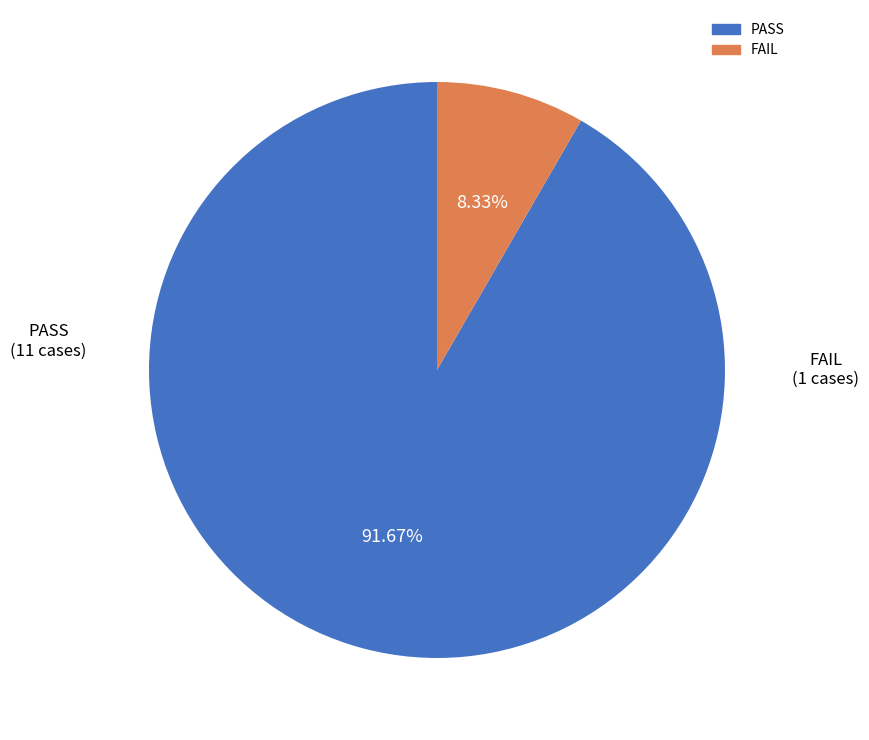

Count the number of slices in the pie.

2